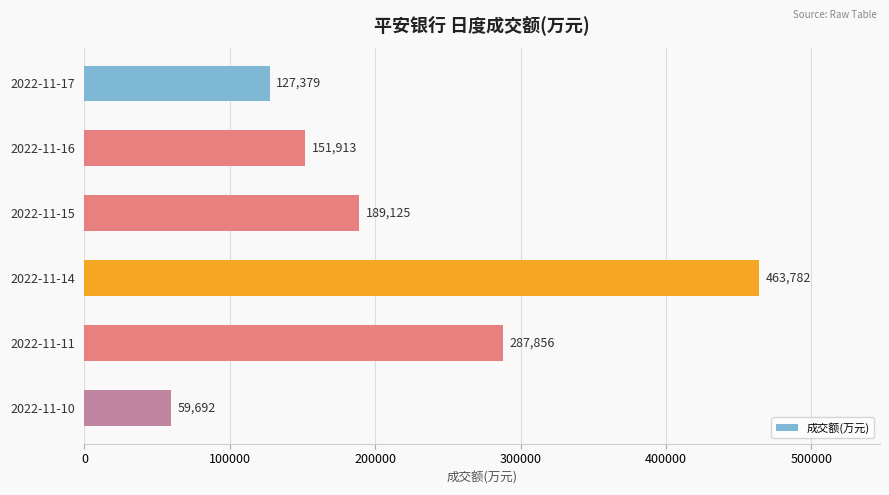

How many values are below 189125?

3